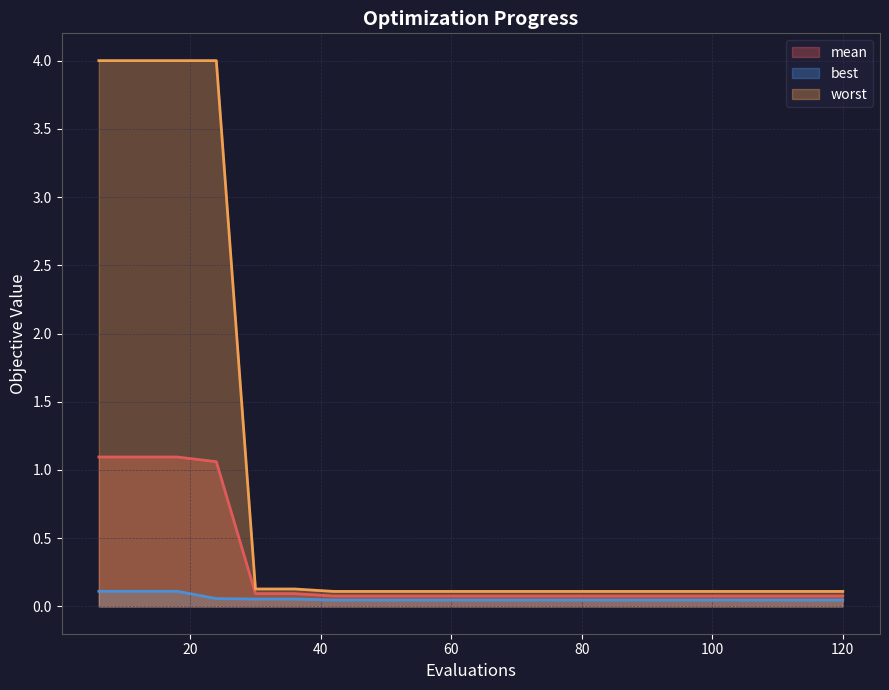

The best series shows 0.1 at 24. True or false?

False